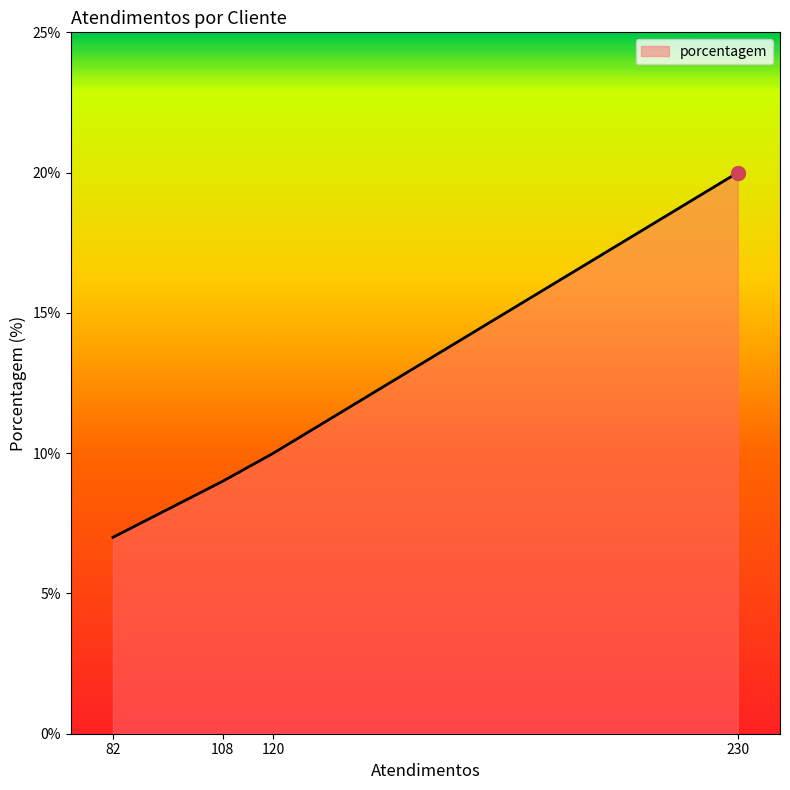

What is the change in value from 108 to 120?

+1